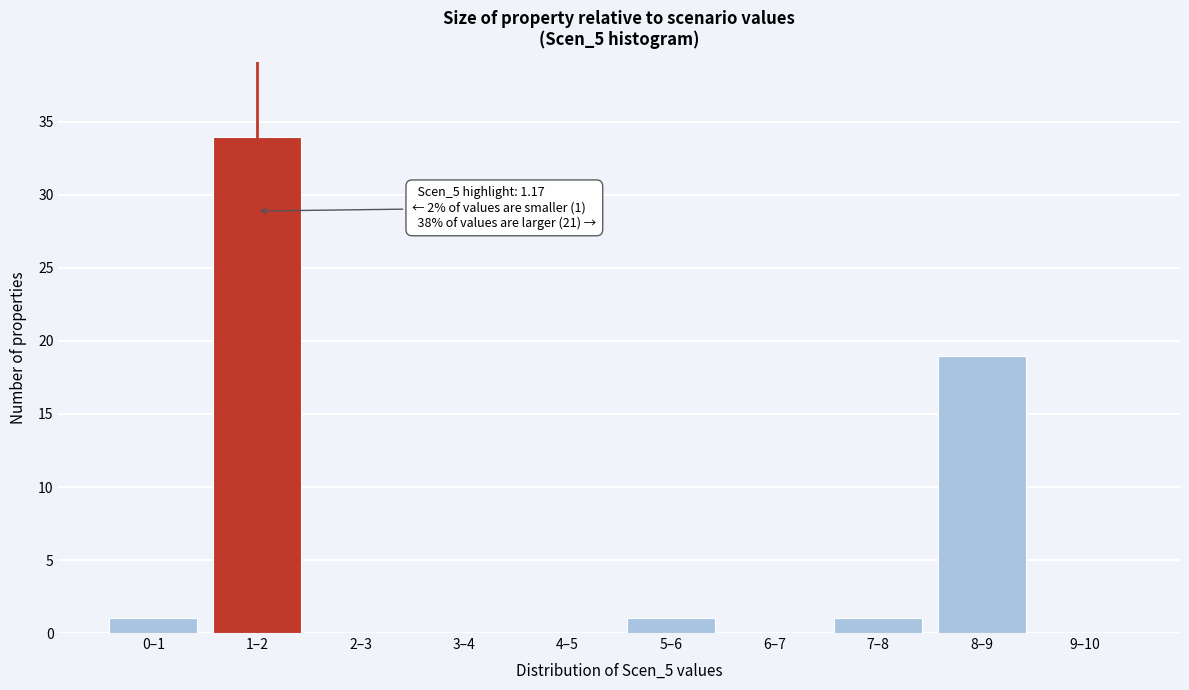

Reading right to left, transcribe all the data shown in this chart.

9–10=0	8–9=19	7–8=1	6–7=0	5–6=1	4–5=0	3–4=0	2–3=0	1–2=34	0–1=1